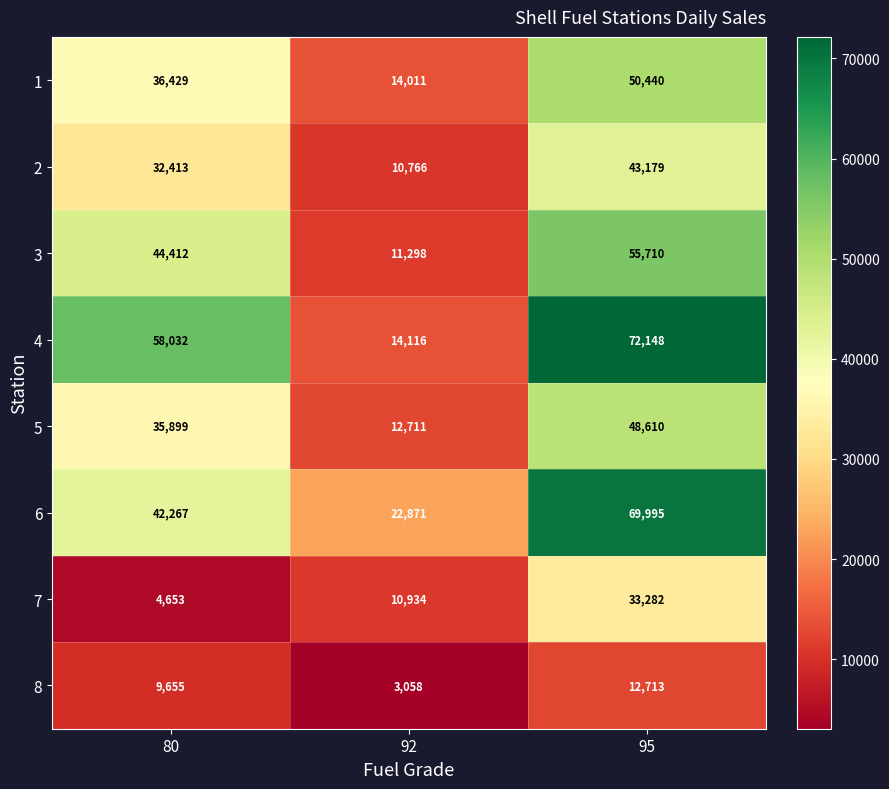

How many data points does each series have?

3